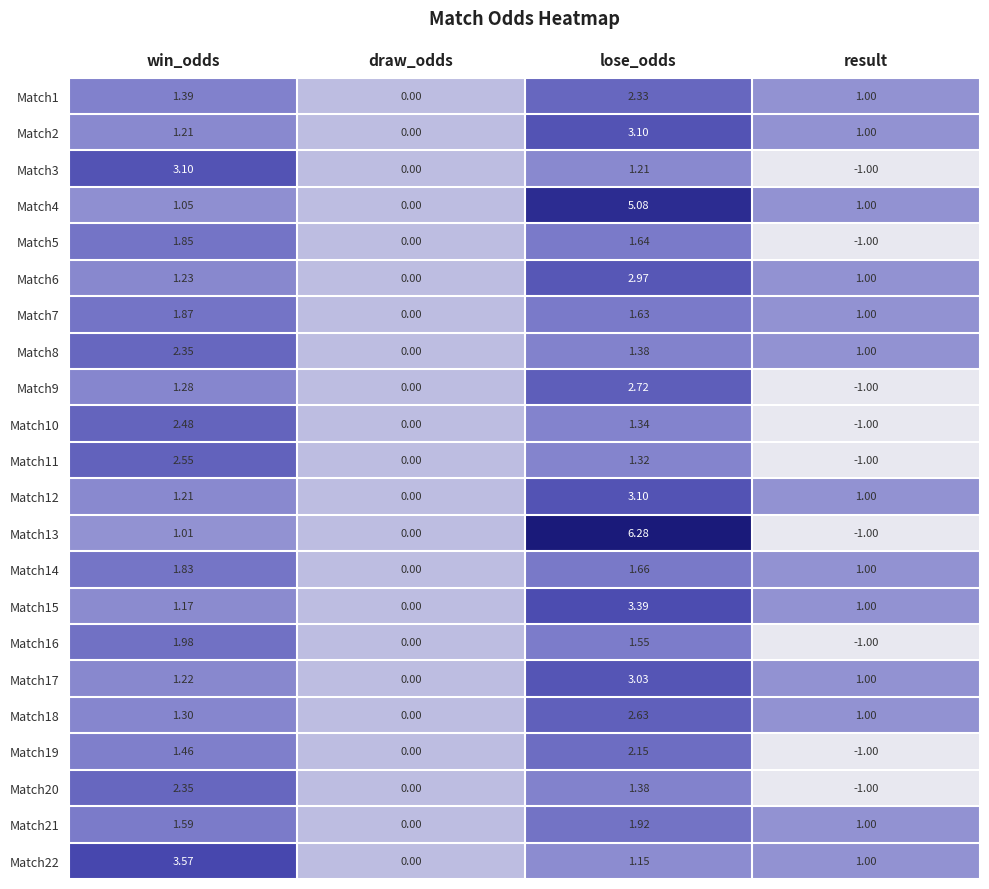

Where does the Match9 series first go above 1?

win_odds